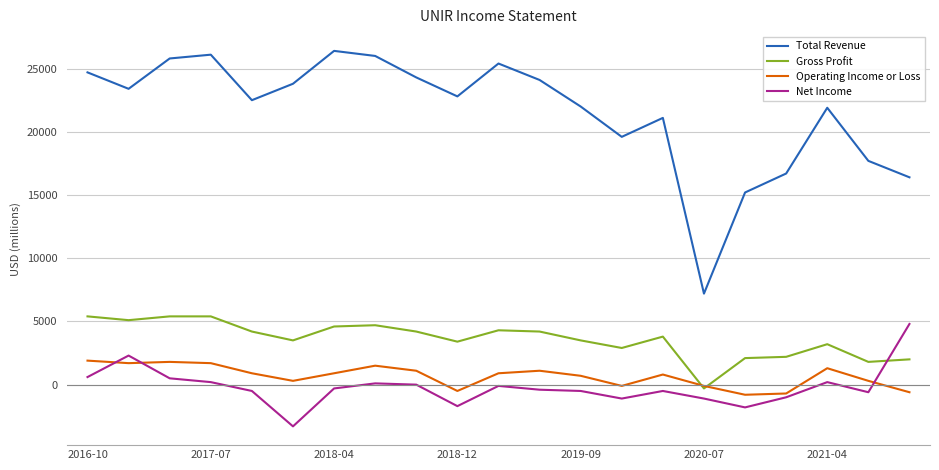

Is this an area chart (filled region under the line)?

No